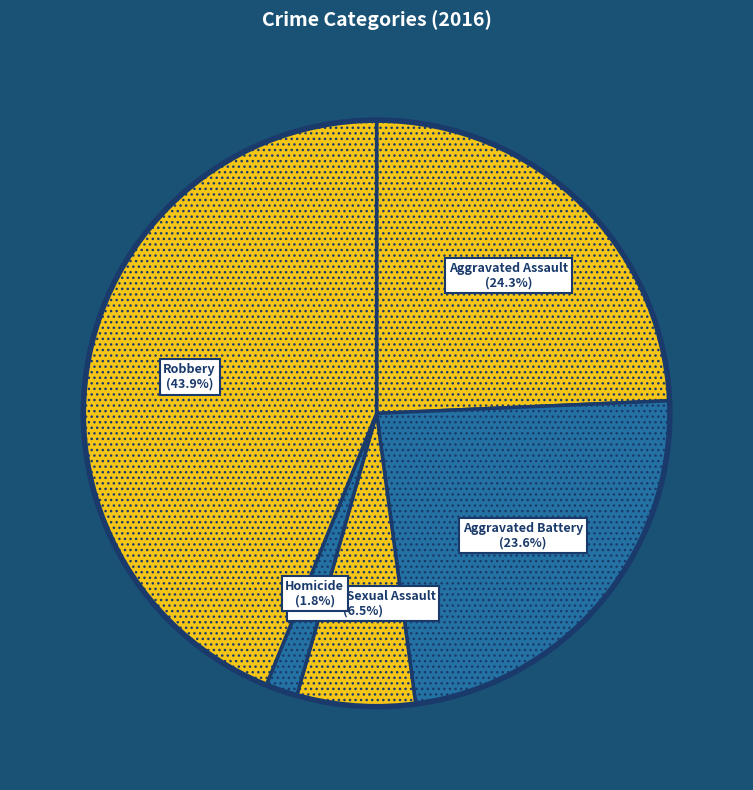

How much of the chart is everything except Homicide?

98.2%